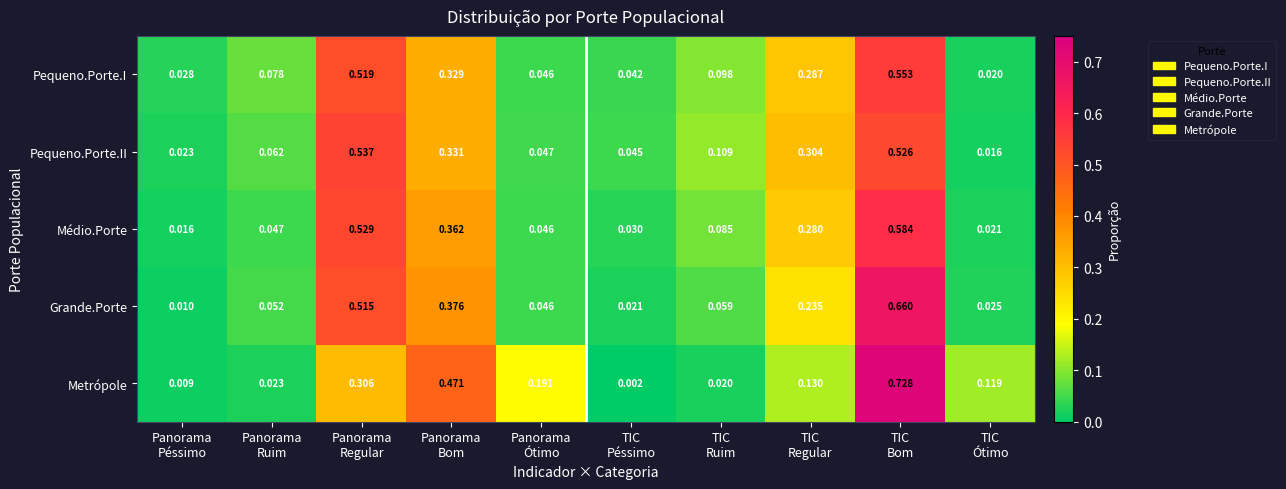

List the series in order of their peak value, lowest first.

Pequeno.Porte.II, Pequeno.Porte.I, Médio.Porte, Grande.Porte, Metrópole